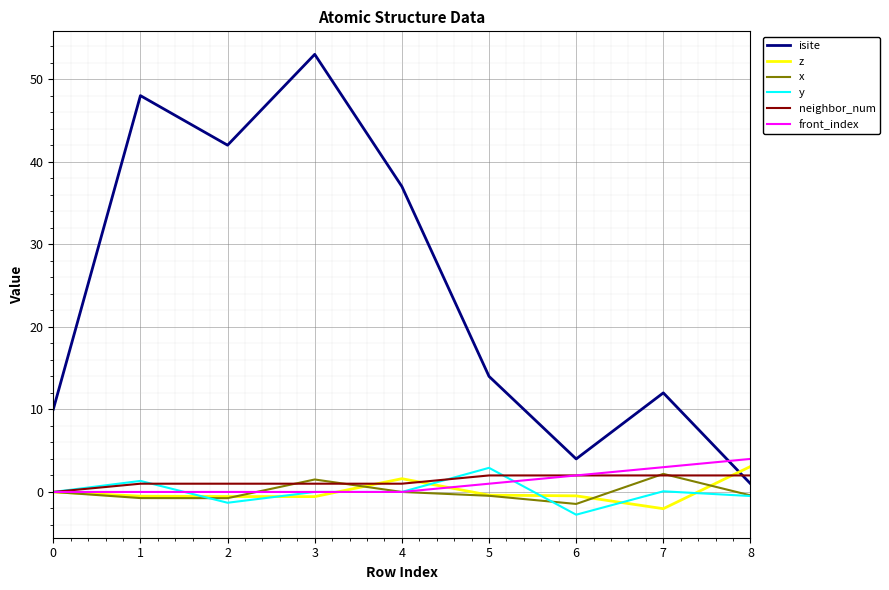

What is the total value across all series at 0?

10.0